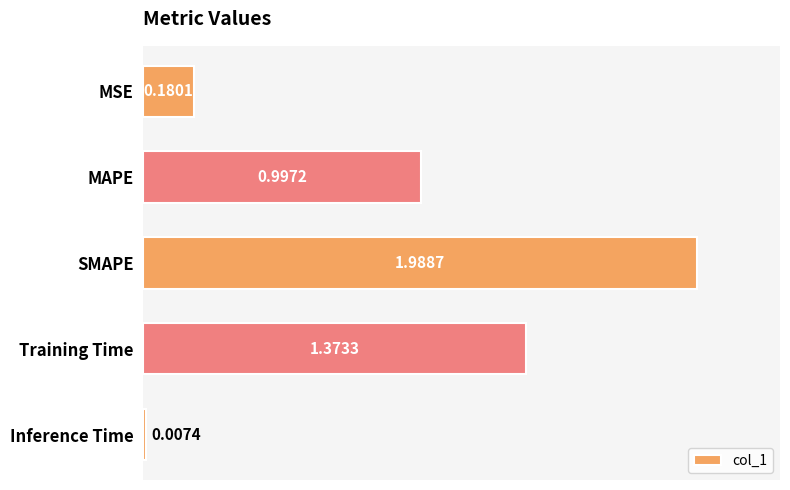

Which has a higher value, Training Time or Inference Time?

Training Time